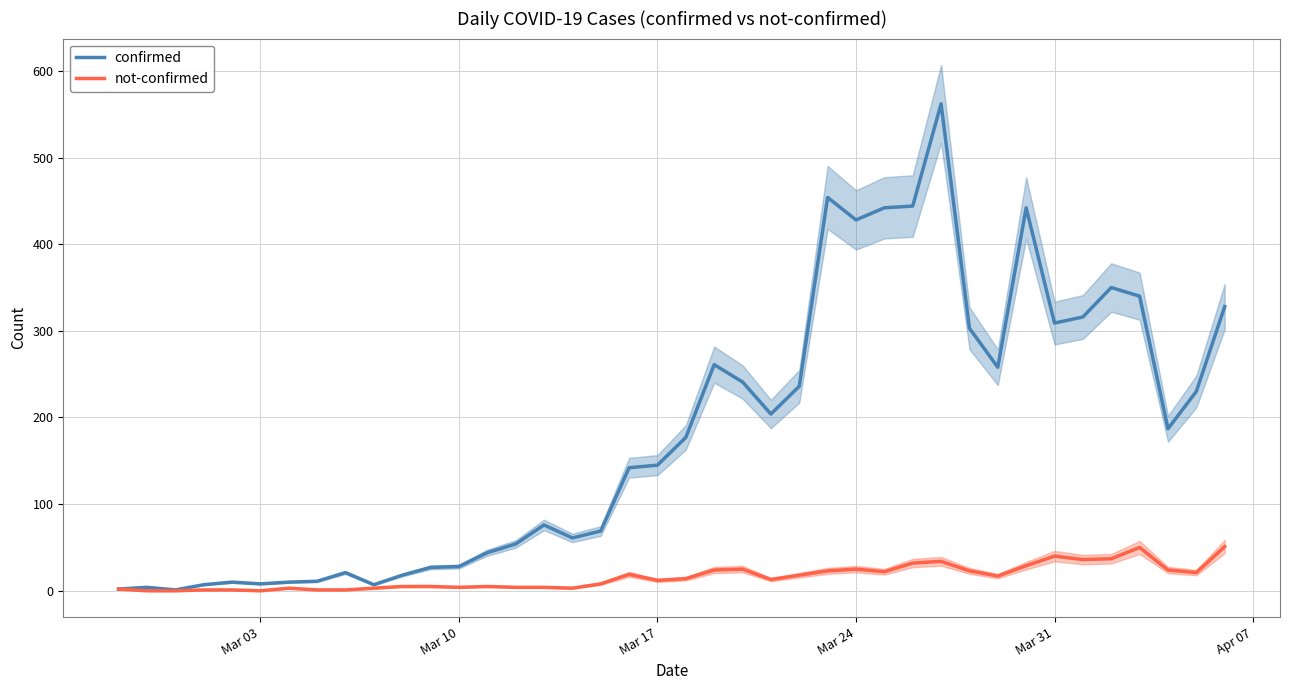

The value of confirmed at Mar 31 is 309. True or false?

True